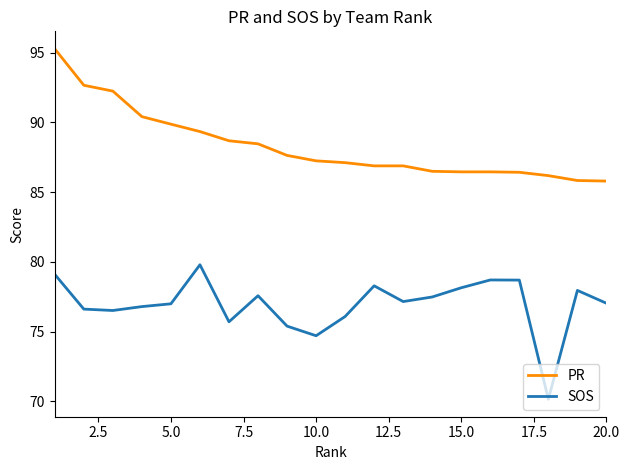

True or false: SOS and PR intersect in this chart.

False